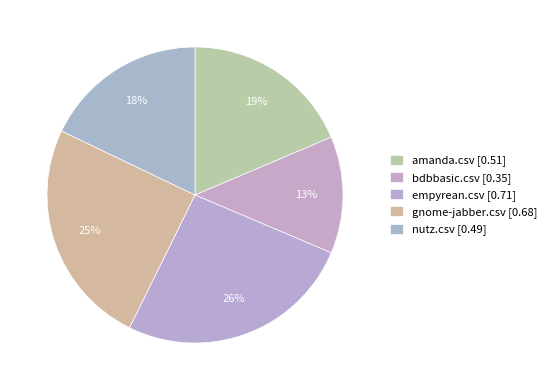

Do amanda.csv and bdbbasic.csv together represent more than half of the pie?

No